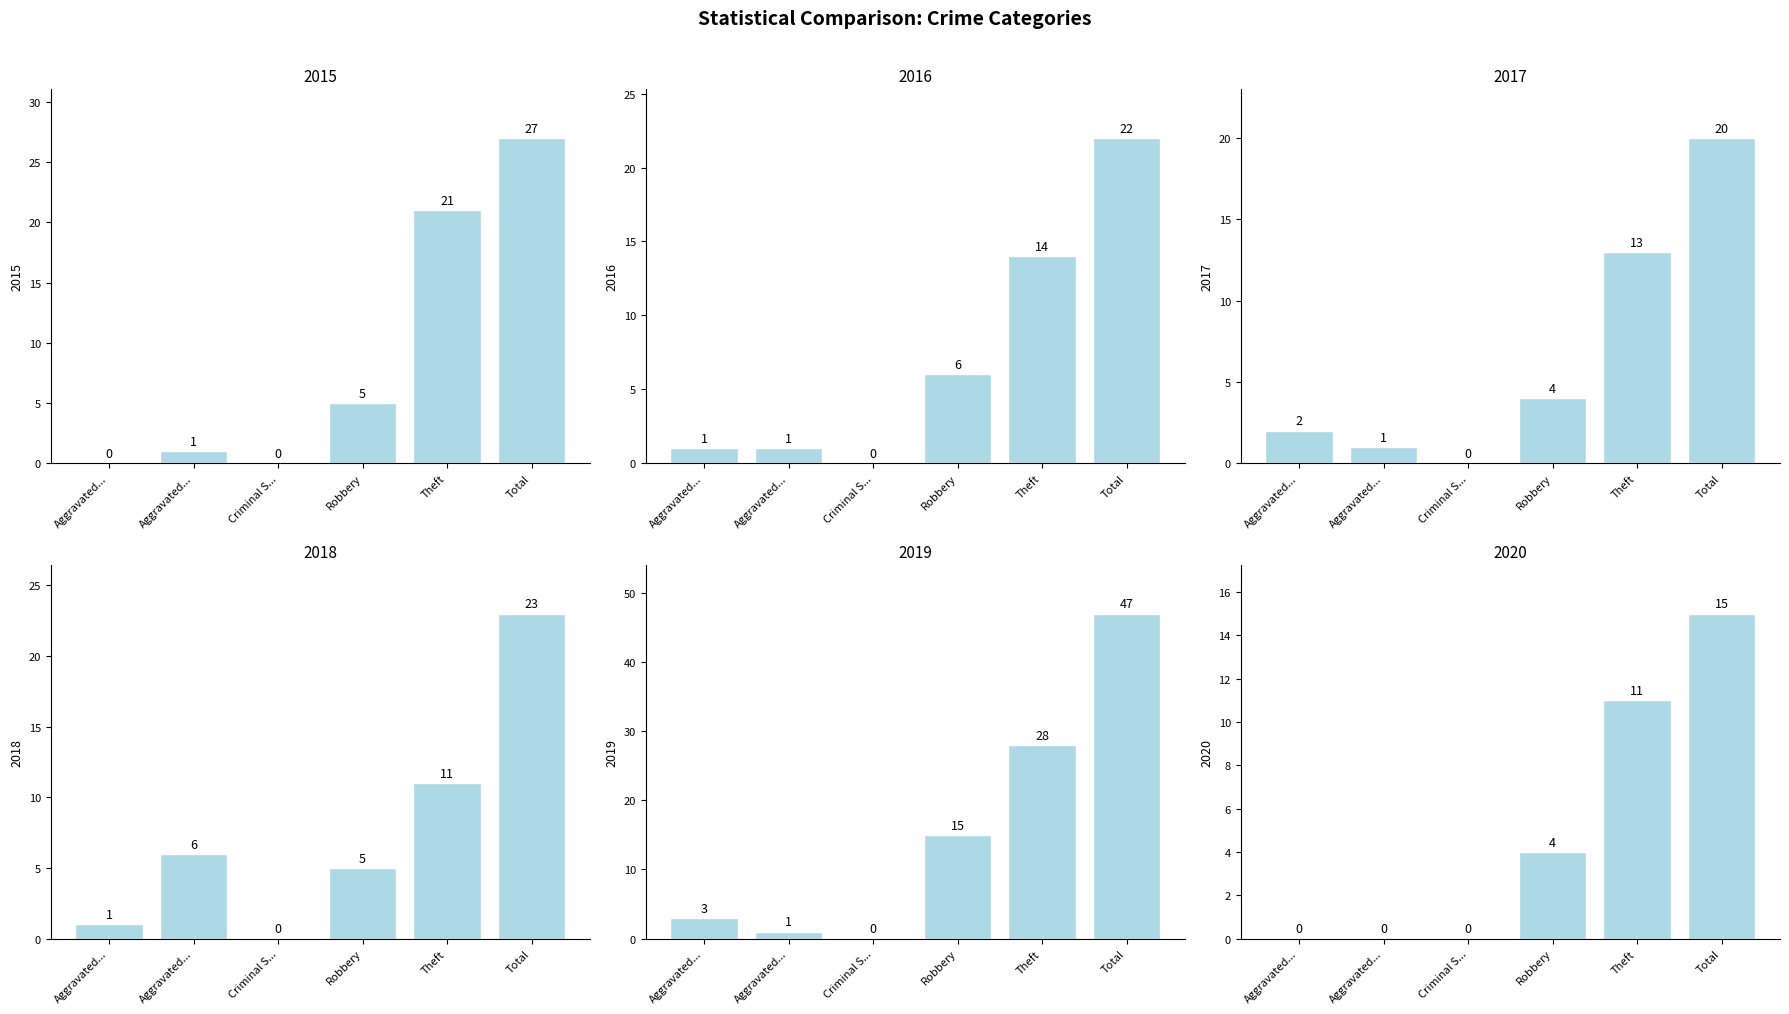

At which category does the chart reach its minimum across all series?

Aggravated...